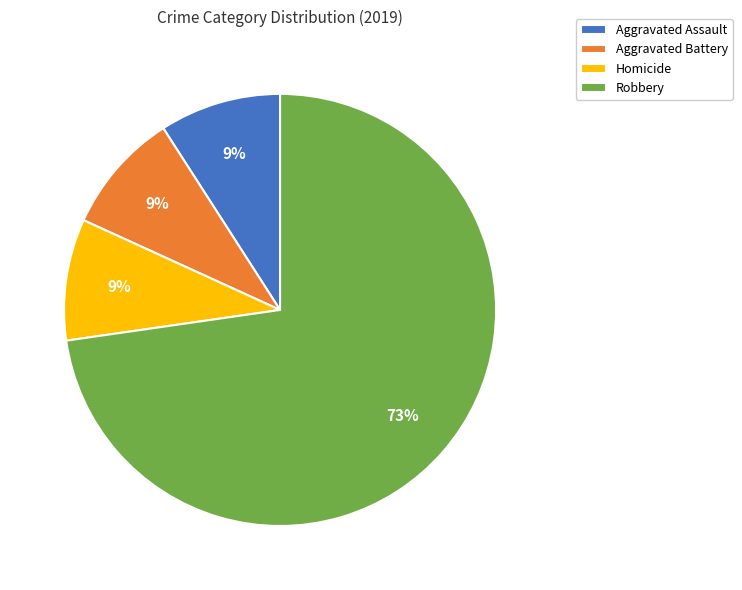

Do Robbery and Aggravated Battery together represent more than half of the pie?

Yes